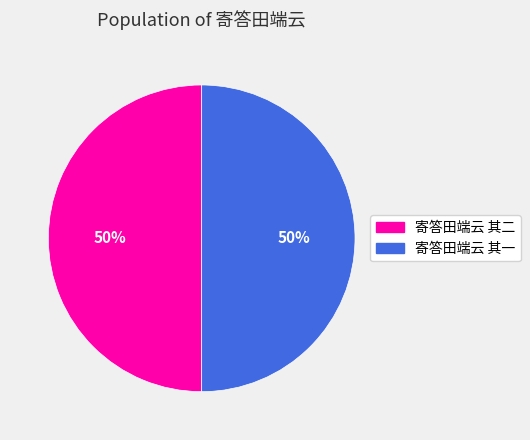

Approximately how many times larger is the value at 寄答田端云 其一 compared to 寄答田端云 其二?

1.0